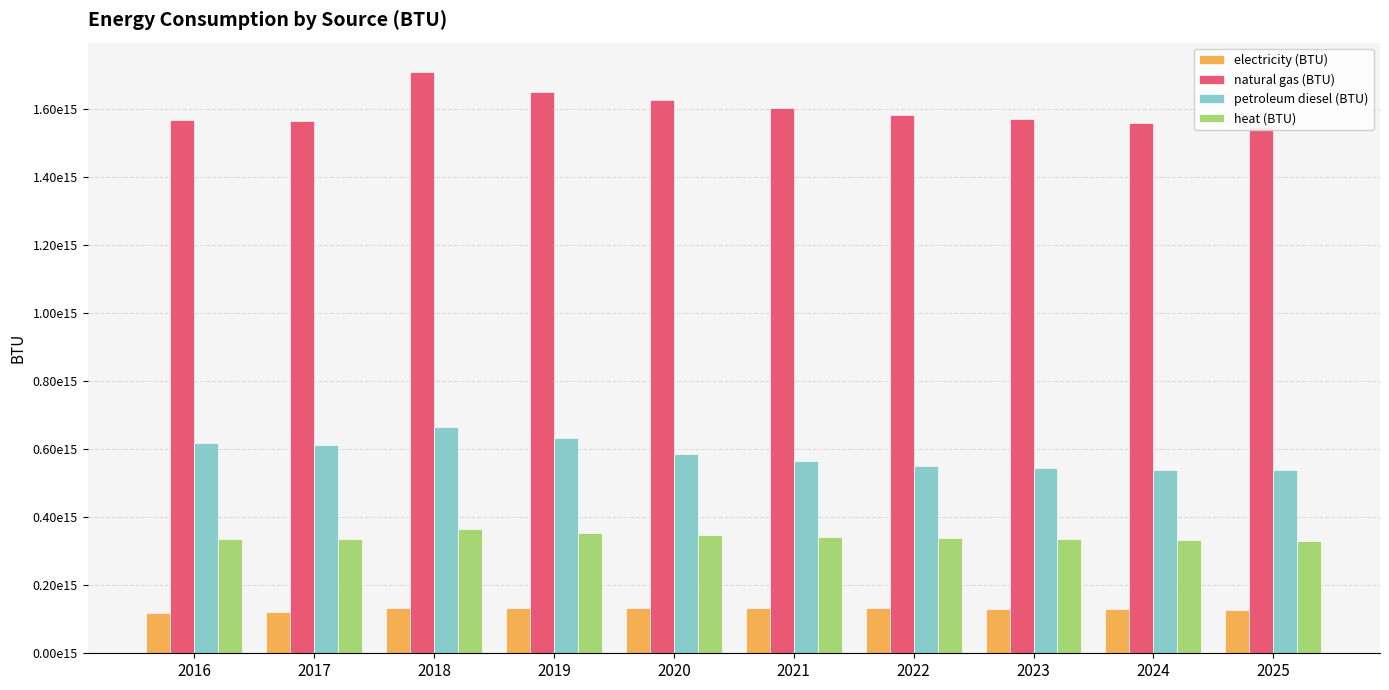

What is the total value across all series at 2025?

2544169645698935